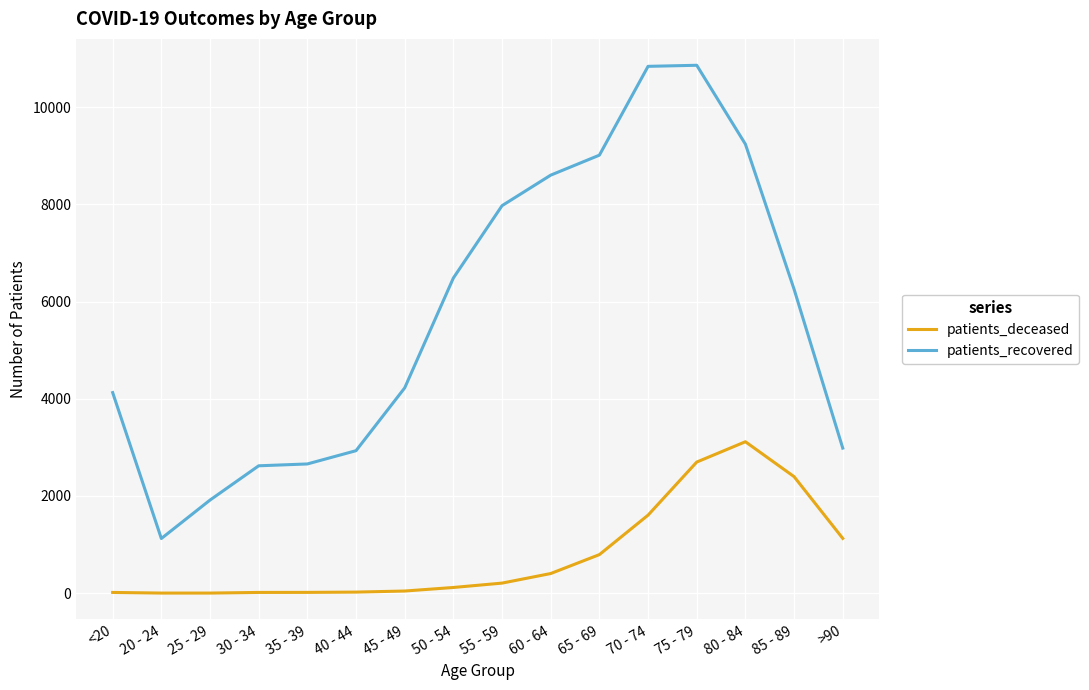

What is the sum of the patients_recovered values at 70 - 74 and 50 - 54?

17322